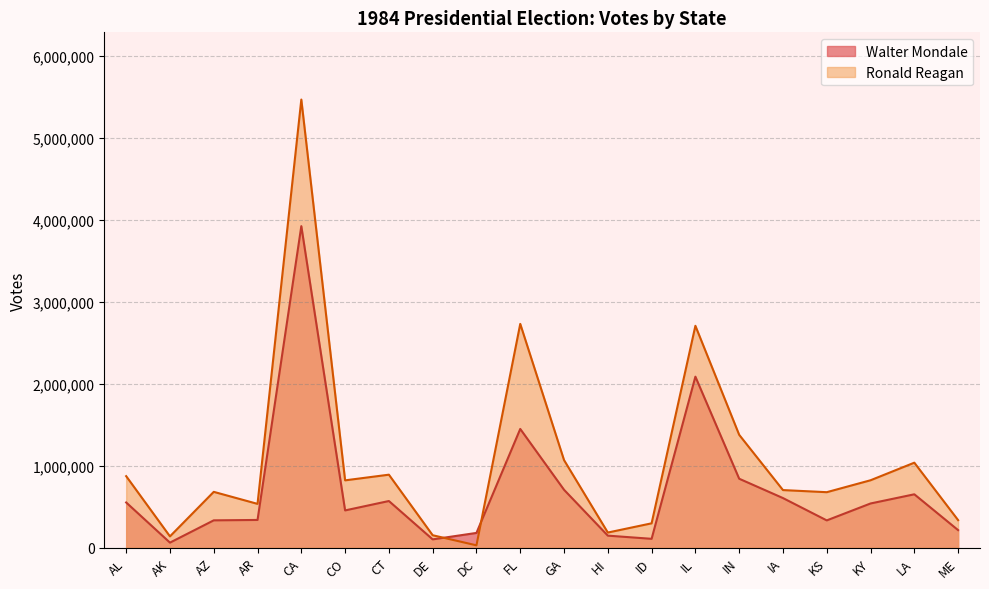

List the series in order of their peak value, highest first.

Ronald Reagan, Walter Mondale